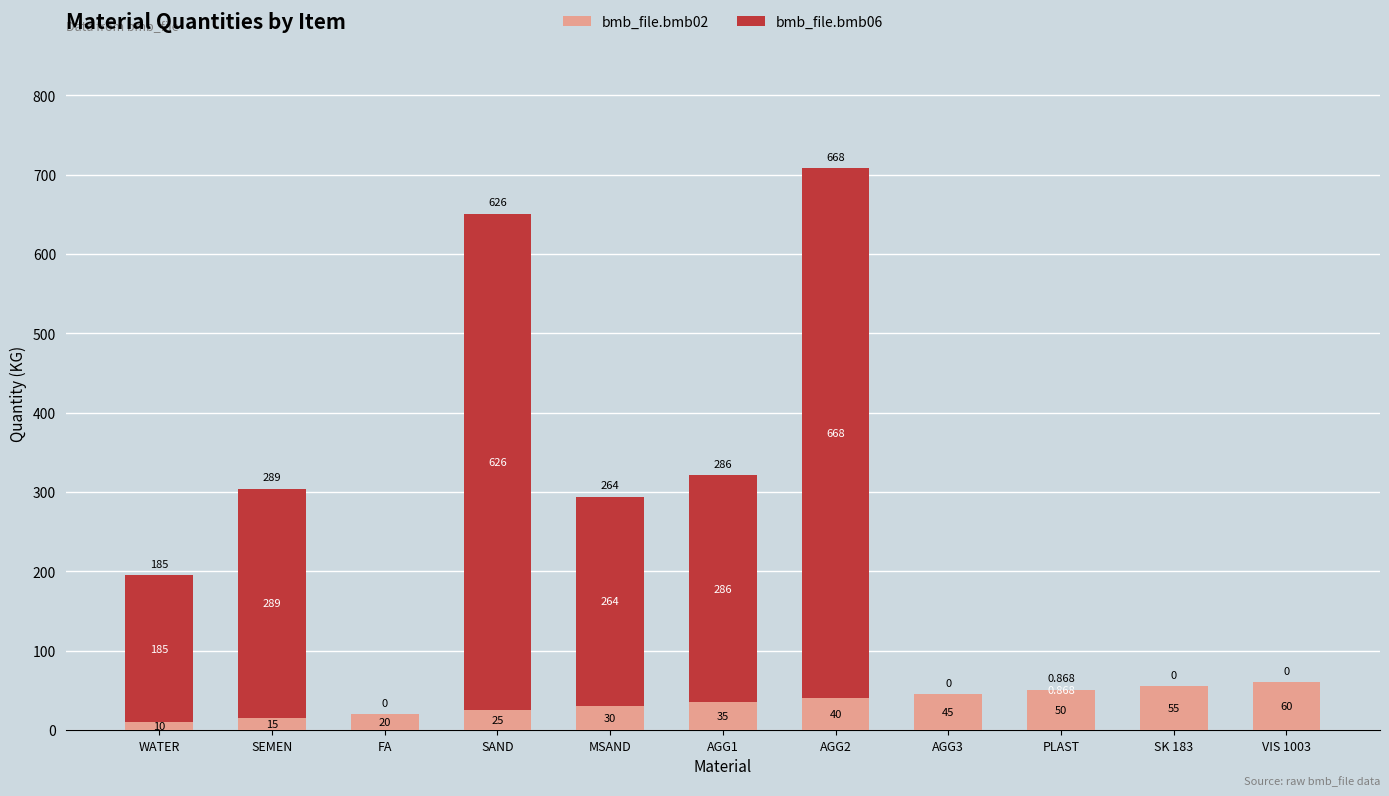

What are all the series names shown in the legend?

bmb_file.bmb02, bmb_file.bmb06